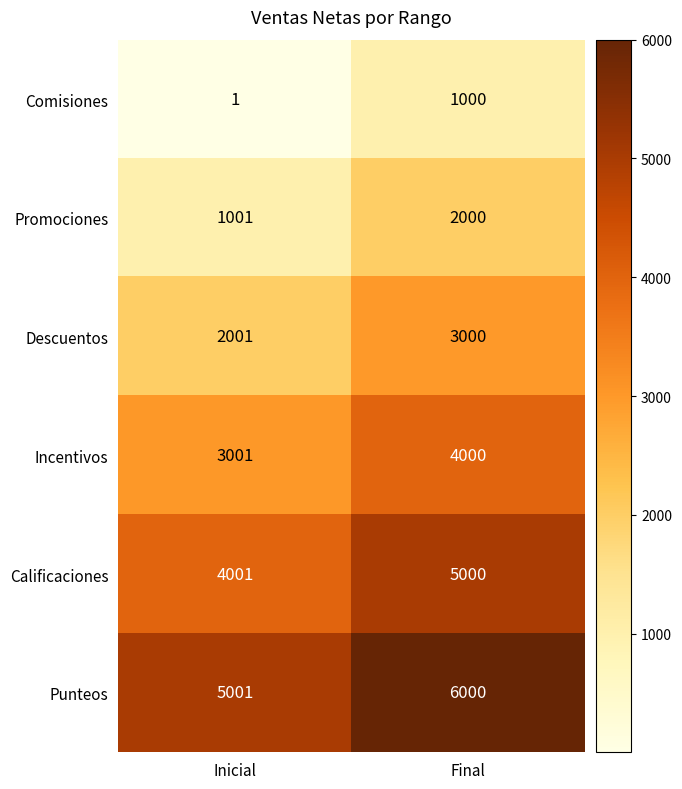

Reading left to right, list all the values displayed in this chart.

Comisiones: 1	1000
Promociones: 1001	2000
Descuentos: 2001	3000
Incentivos: 3001	4000
Calificaciones: 4001	5000
Punteos: 5001	6000